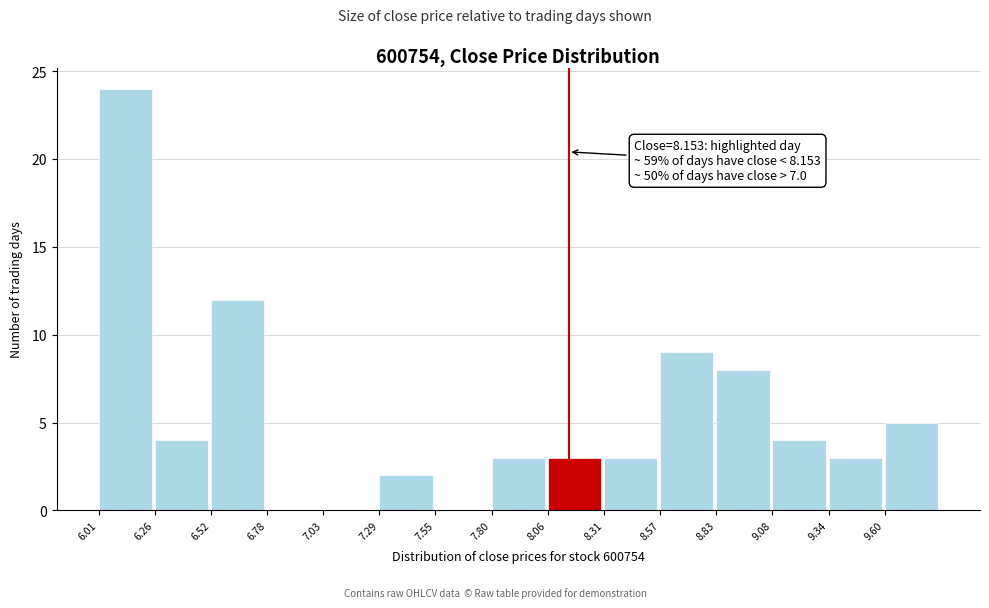

Over which range of the x-axis is the bar tallest?

6.00 to 6.25